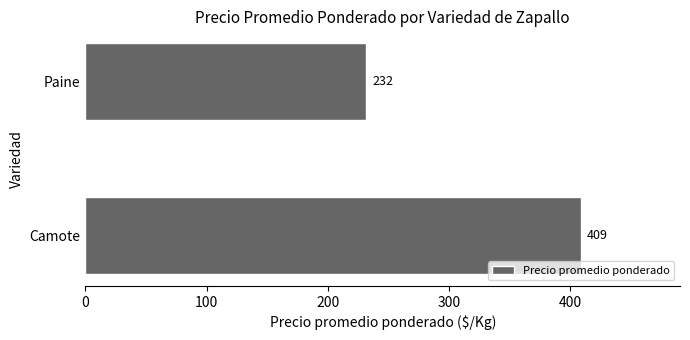

Count the values in the range 232 to 409.

2